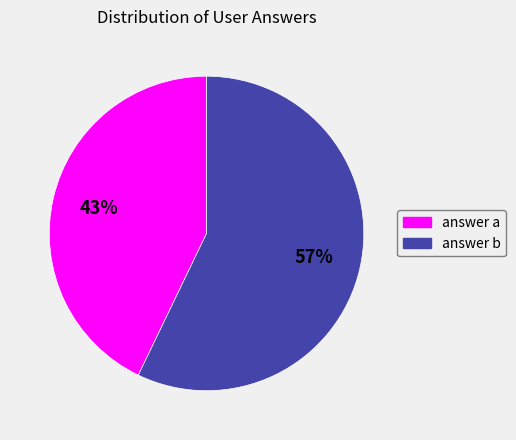

Rank the categories by value from lowest to highest.

answer a, answer b